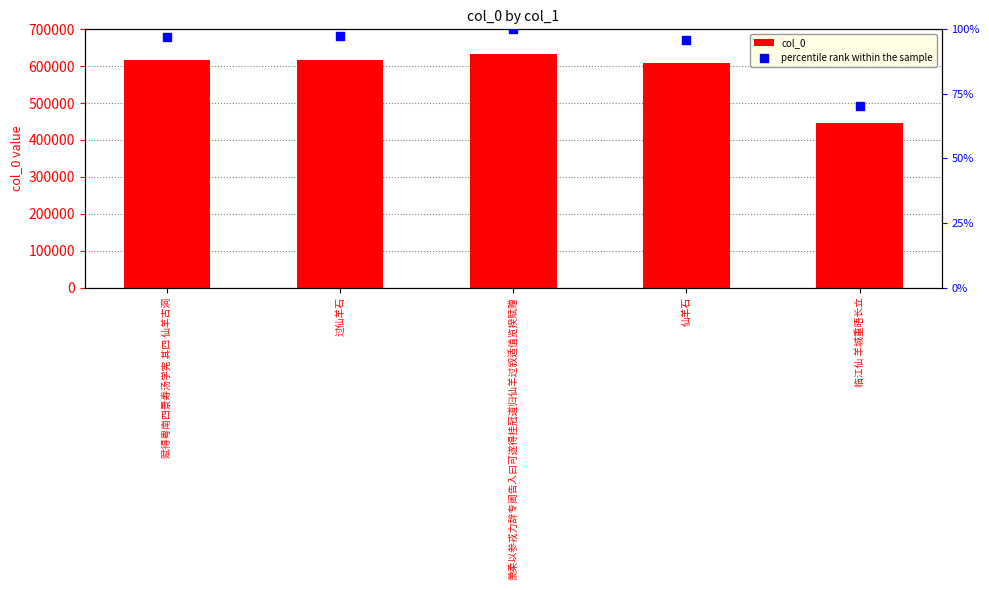

Which series has the largest total across all categories?

col_0